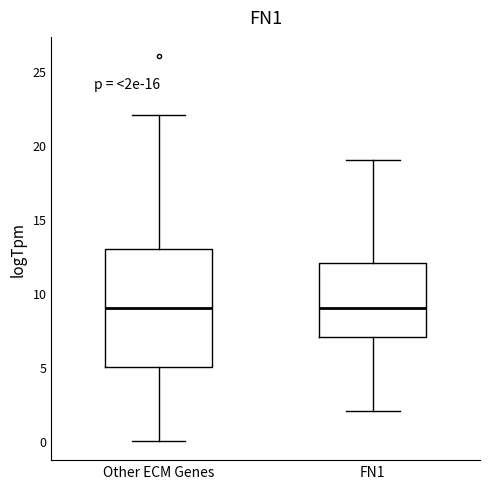

Reading left to right, transcribe this box plot: for each box, give where its median line is, the range the box spans, and where its two whiskers end, as read against the y-axis. The values are not printed on the chart, so give them approximately, as read against the axis.

Other ECM Genes: median 9, box 5 to 13, whiskers 0 to 22
FN1: median 9, box 7 to 12, whiskers 2 to 19